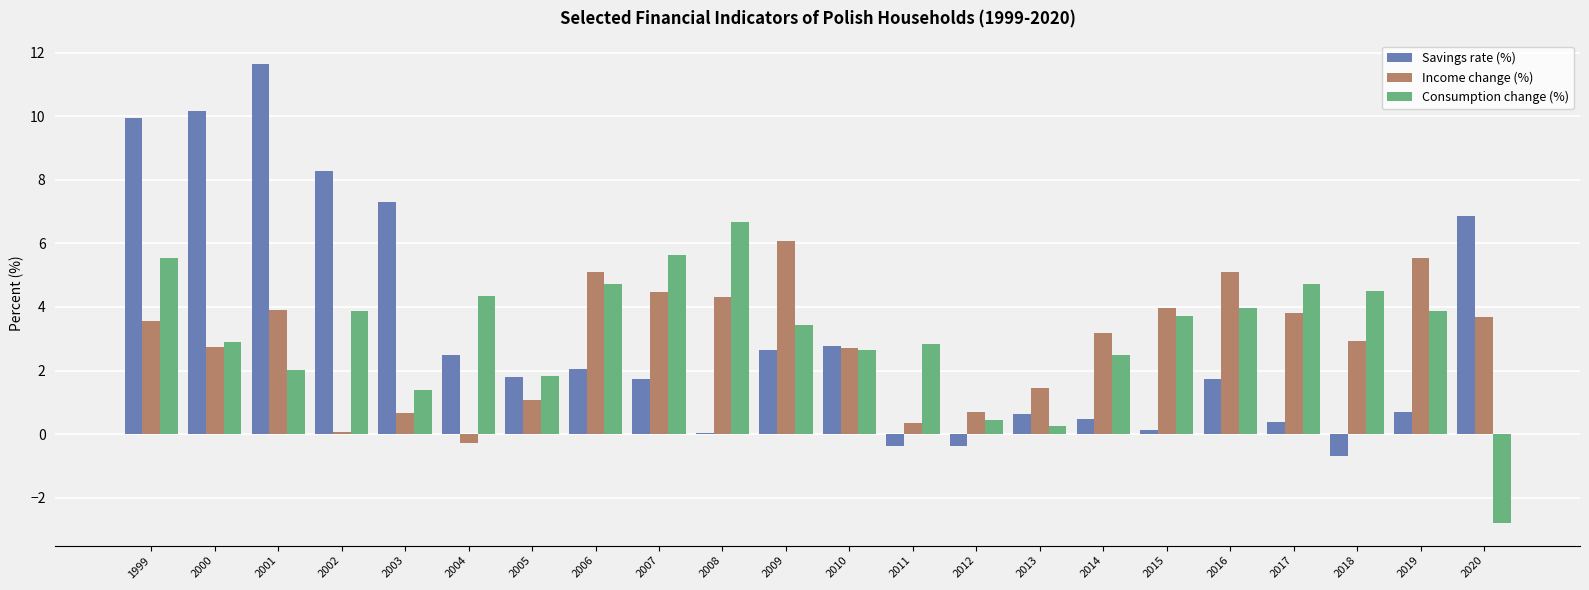

How many categories are shown in the chart?

22